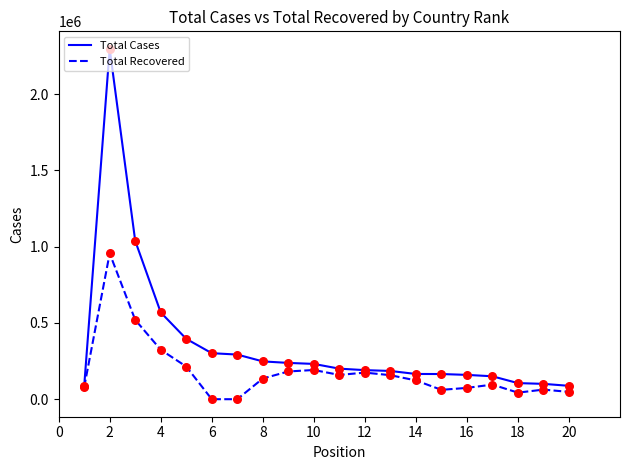

Which series has the largest range (max minus min)?

Total Cases